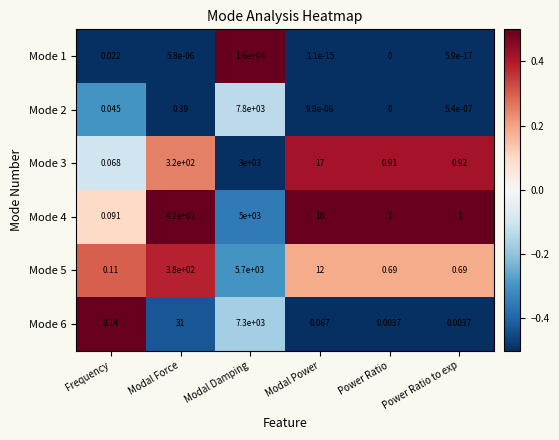

At which label does Mode 3 first exceed 17?

Modal Force